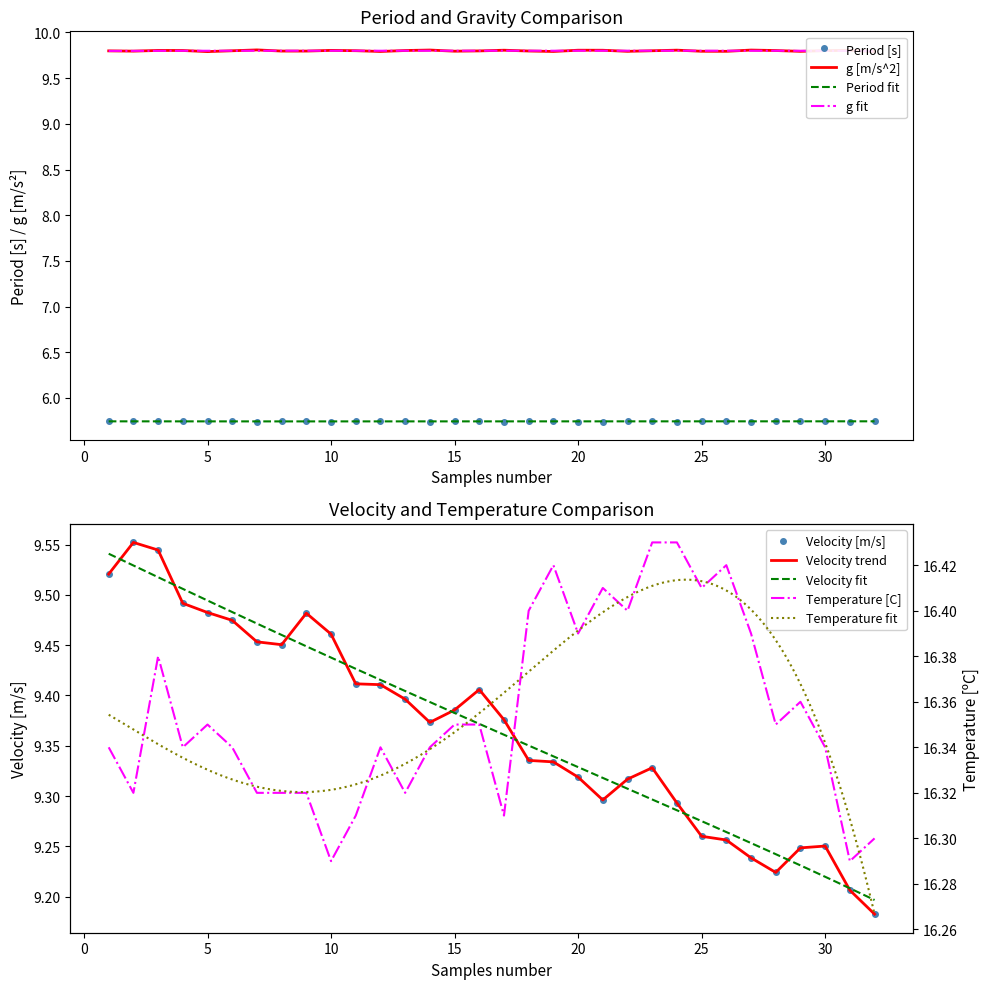

Between 3 and 20, which series saw the biggest shift?

Velocity [m/s]